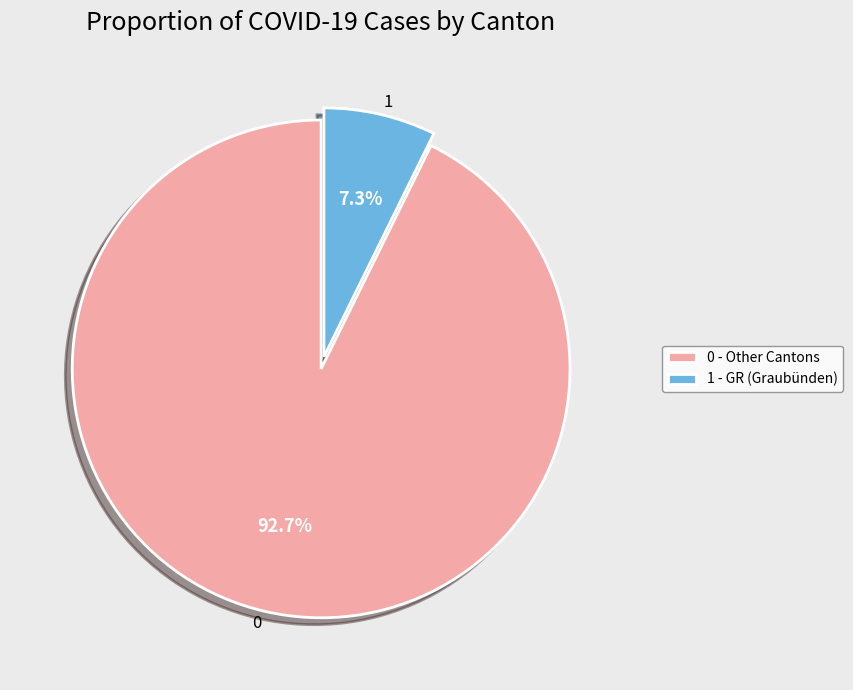

Approximately how many times larger is the value at 0 compared to 1?

12.7